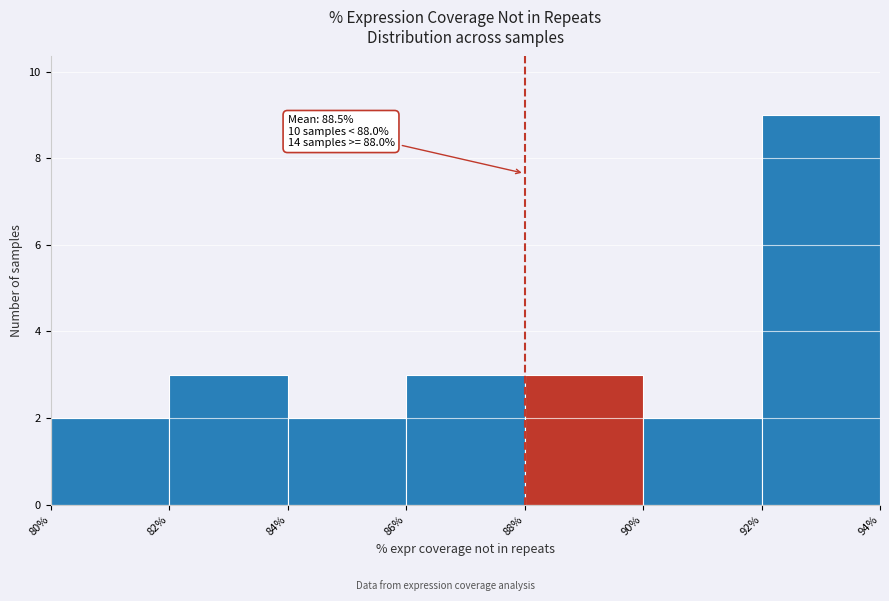

Over which range of the x-axis is the bar tallest?

92% to 94%